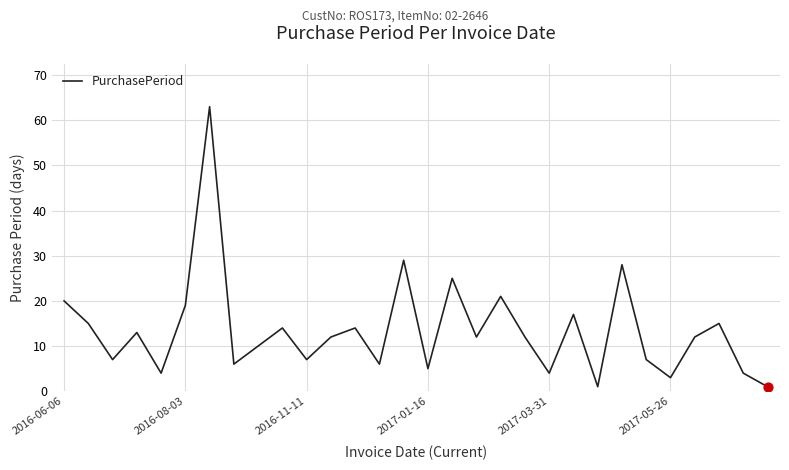

What is the maximum value shown in the chart?

63